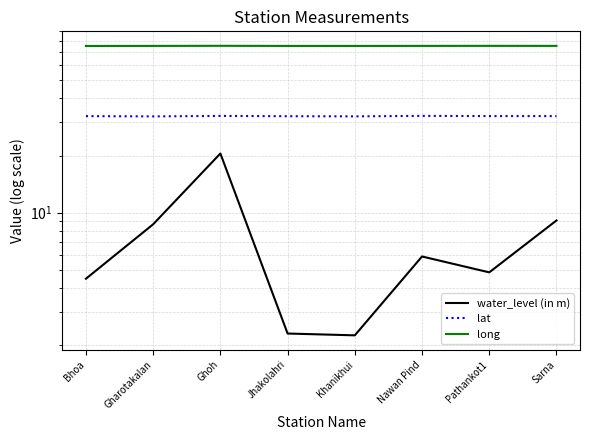

True or false: long and lat intersect in this chart.

False